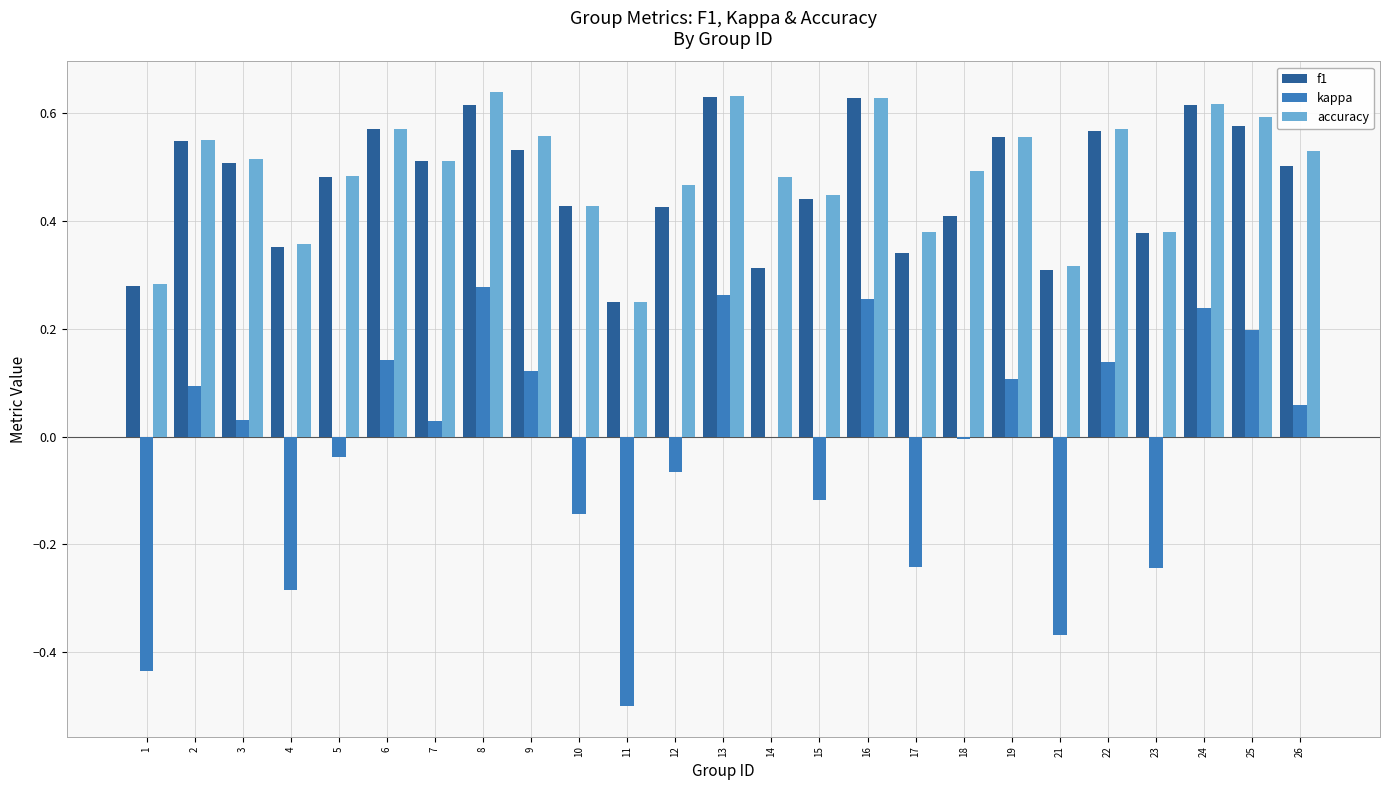

What is the sum of all kappa values?

-0.5